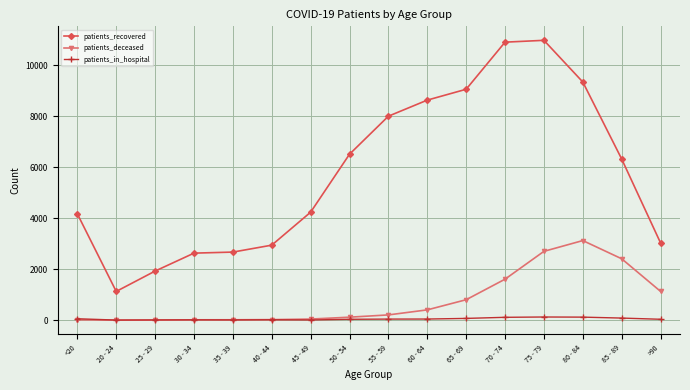

True or false: patients_deceased and patients_recovered cross at least once.

False